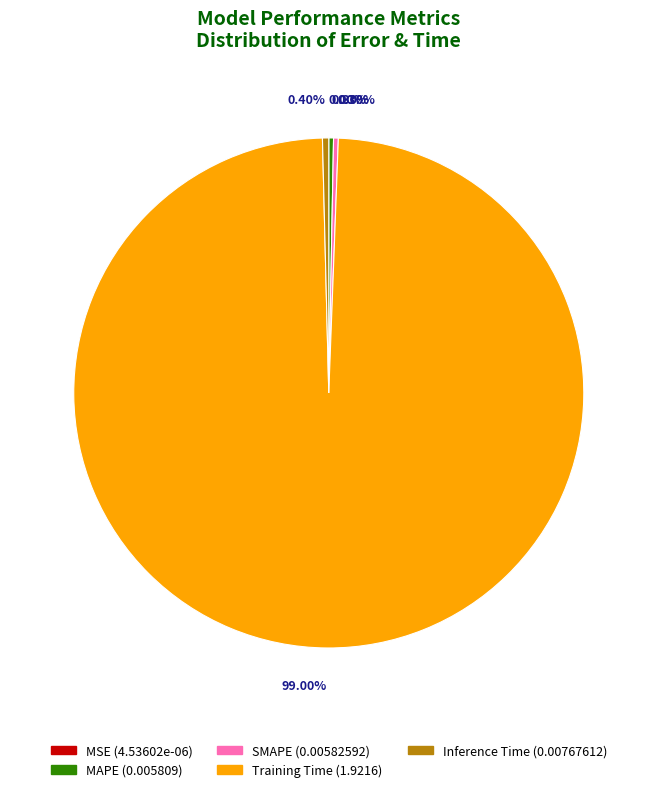

Between Training Time (1.9216) and Inference Time (0.00767612), which is larger?

Training Time (1.9216)